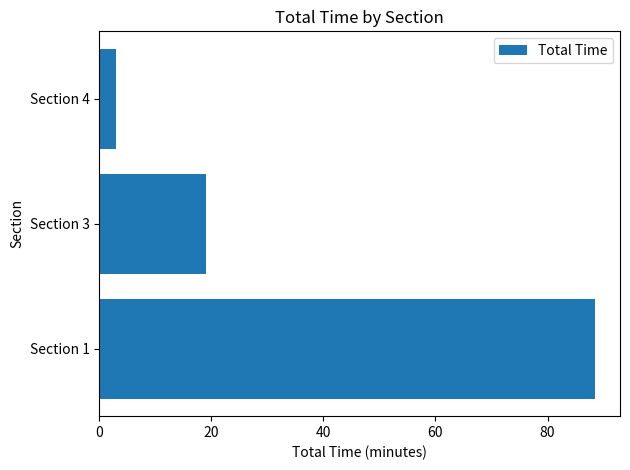

True or false: the data shows 7.3 at Section 3.

False